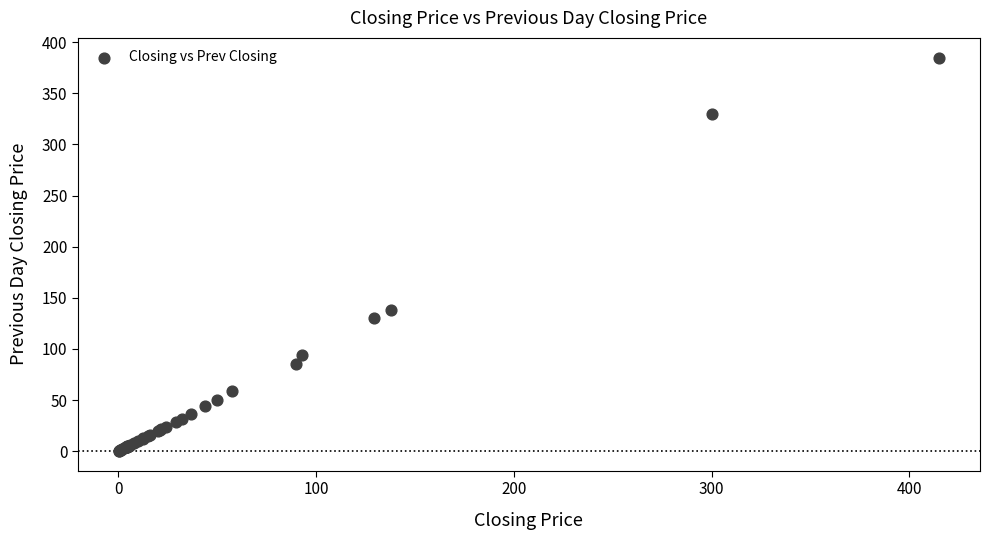

What Y value in the scatter plot is closest to 192?

138.0